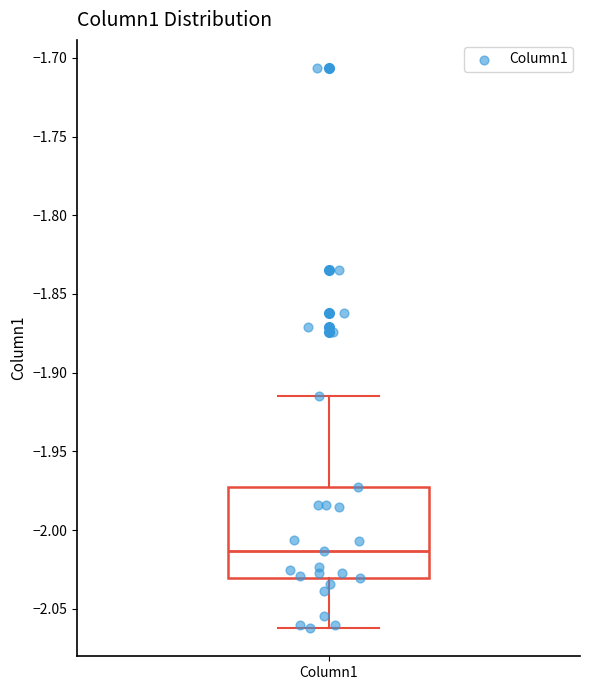

Where is the lower edge of the box for Column1 on the y-axis? The values are not printed on the chart, so give them approximately, as read against the axis.

-2.030